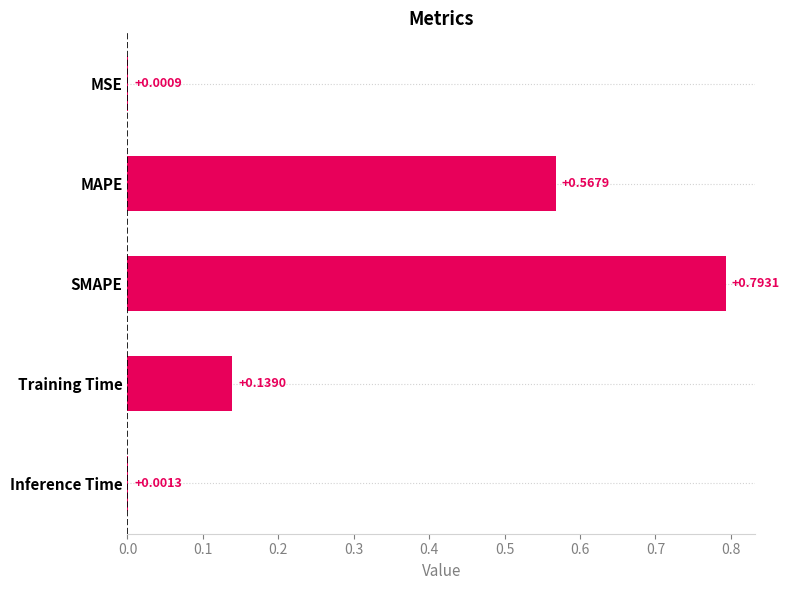

What is the sum of all values?

1.5